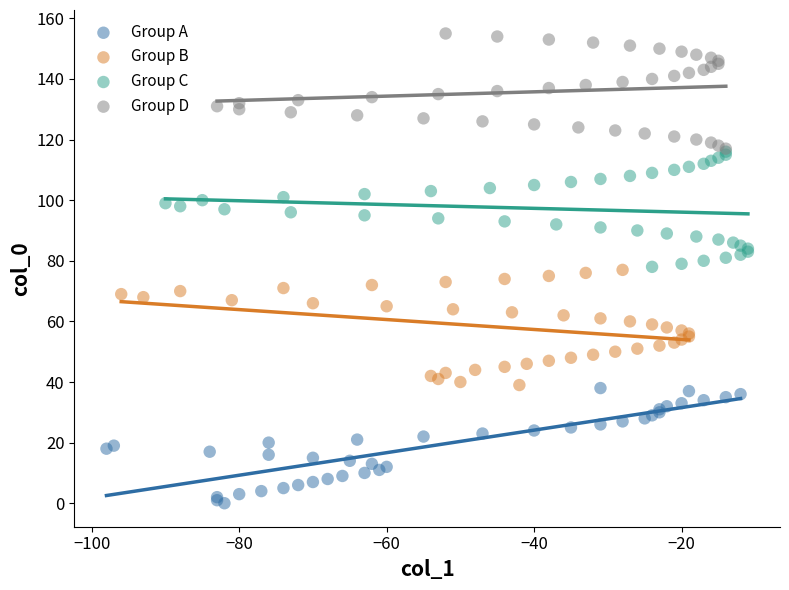

Which series contains the highest Y value?

Group D